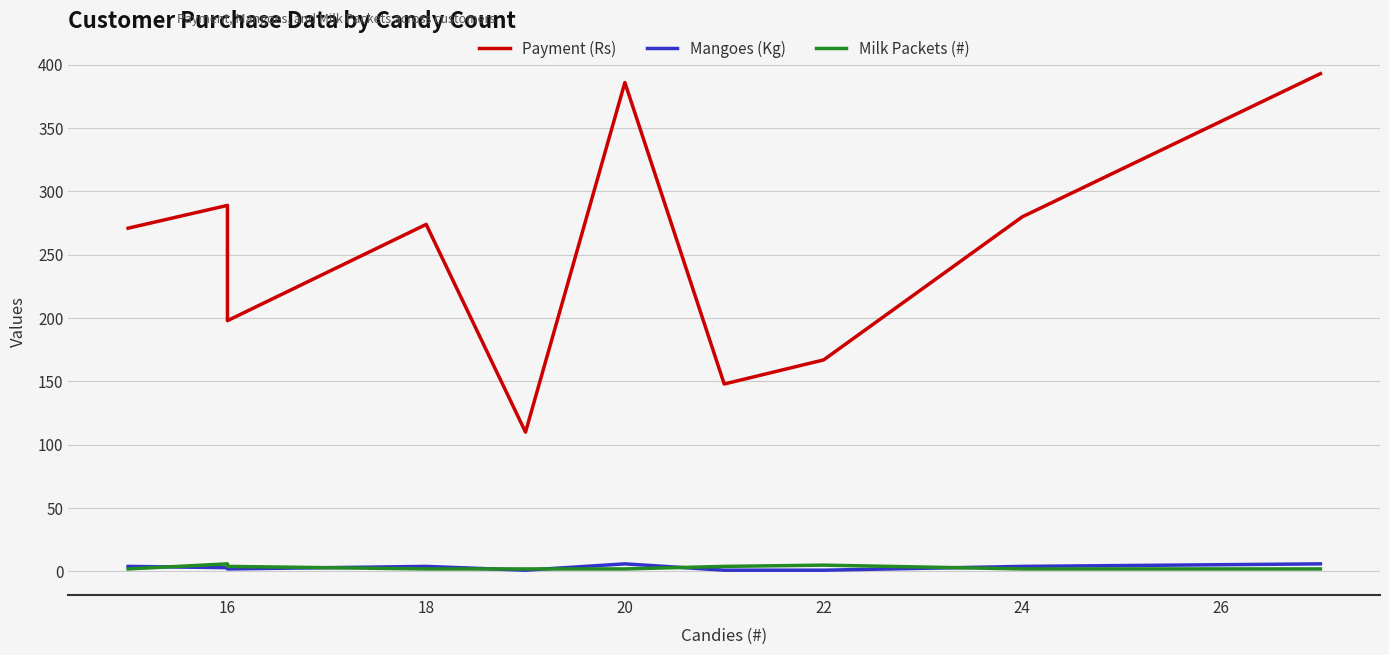

Which series has the largest total across all categories?

Payment (Rs)